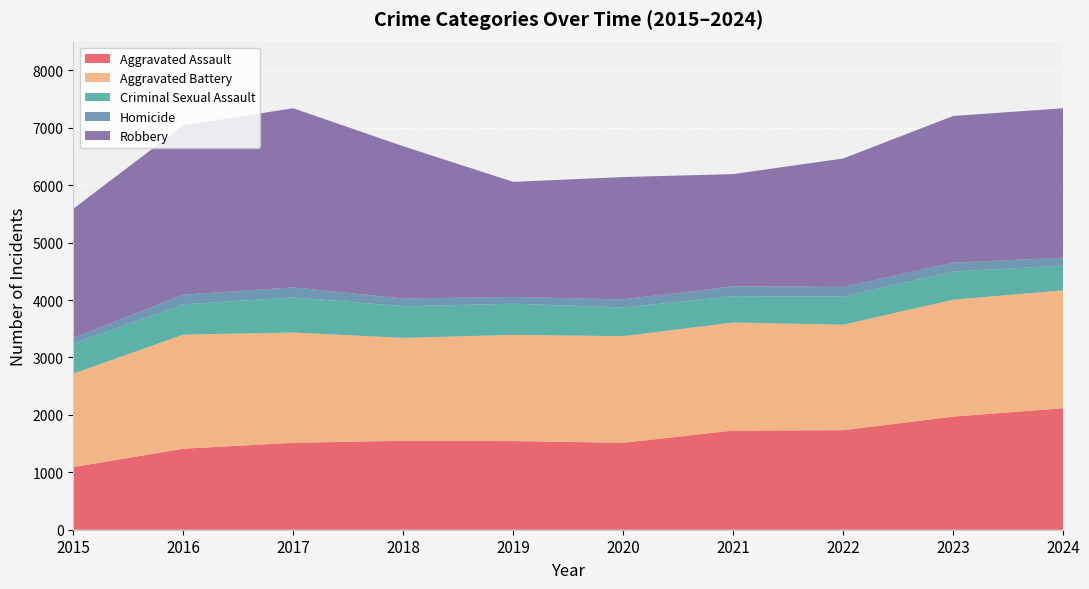

Reading left to right, transcribe all the data shown in this chart.

Aggravated Assault: 2015=1091	2016=1411	2017=1513	2018=1549	2019=1544	2020=1513	2021=1727	2022=1733	2023=1970	2024=2115
Aggravated Battery: 2015=1628	2016=1987	2017=1921	2018=1792	2019=1849	2020=1858	2021=1882	2022=1837	2023=2036	2024=2054
Criminal Sexual Assault: 2015=521	2016=526	2017=613	2018=551	2019=543	2020=499	2021=459	2022=489	2023=490	2024=431
Homicide: 2015=101	2016=170	2017=173	2018=134	2019=118	2020=141	2021=171	2022=170	2023=155	2024=137
Robbery: 2015=2248	2016=2948	2017=3120	2018=2652	2019=2004	2020=2131	2021=1954	2022=2236	2023=2554	2024=2603